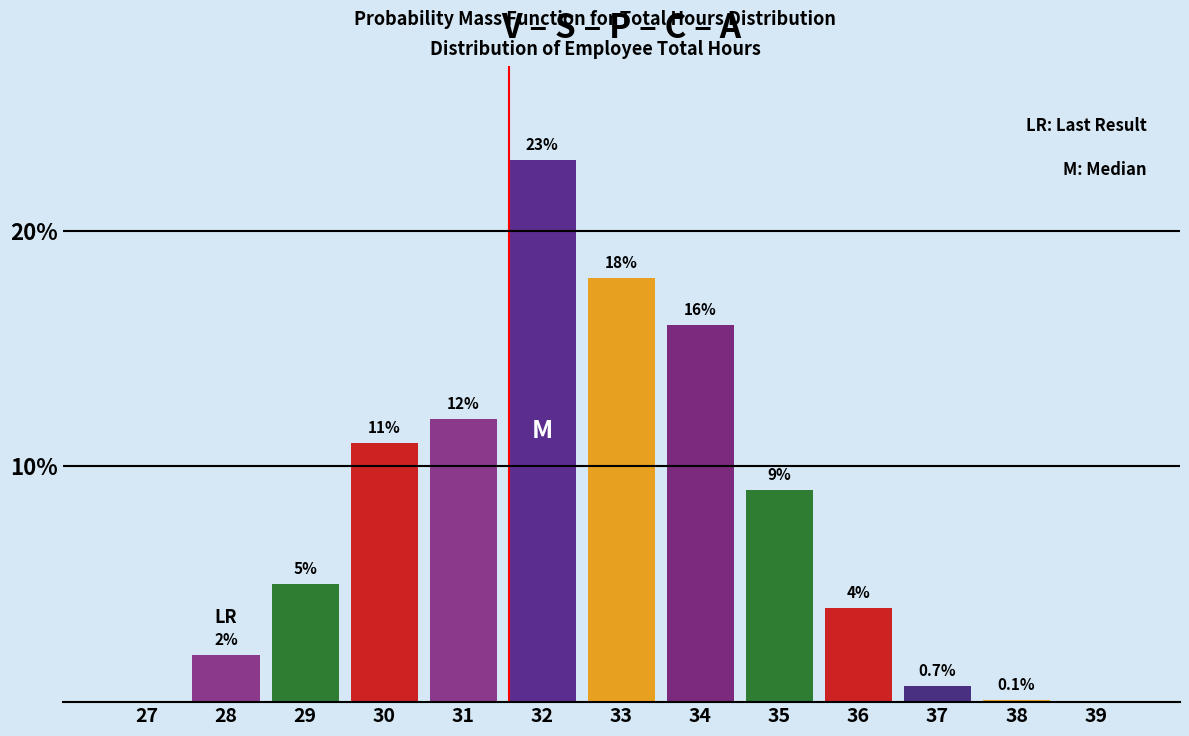

Reading left to right, what are all the values shown in this chart?

27=0.0	28=2.0	29=5.0	30=11.0	31=12.0	32=23.0	33=18.0	34=16.0	35=9.0	36=4.0	37=0.7	38=0.1	39=0.0